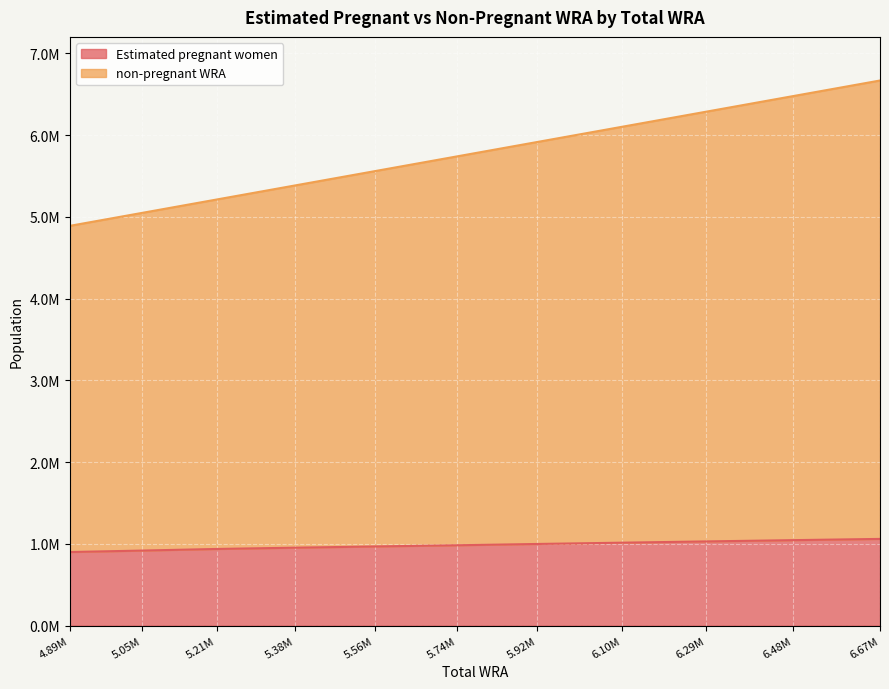

Is the value of Estimated pregnant women at 5.38M greater than the value of non-pregnant WRA at 4.89M?

No